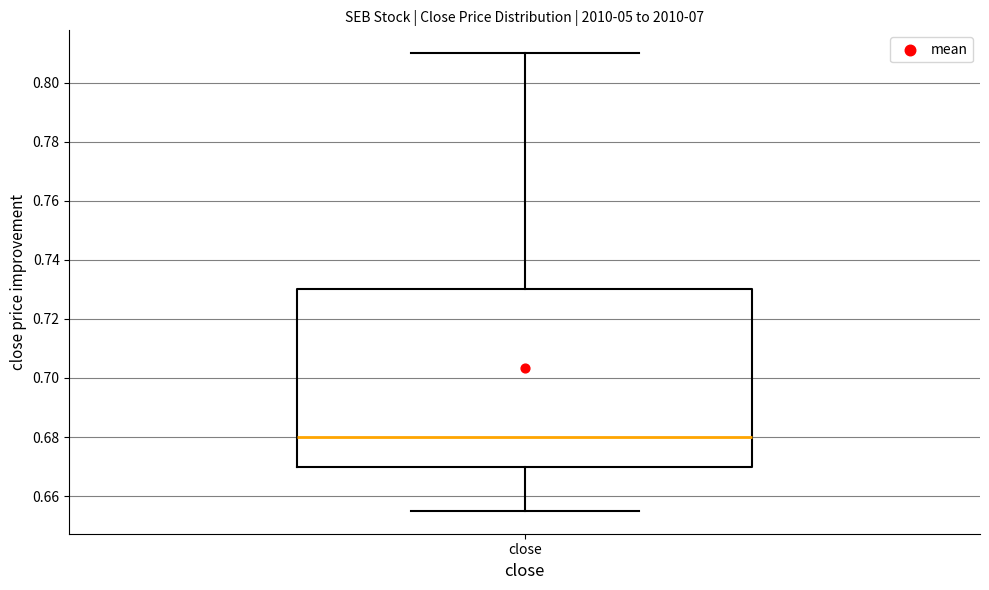

Where does the upper whisker of the box for close end on the y-axis? The values are not printed on the chart, so give them approximately, as read against the axis.

0.810